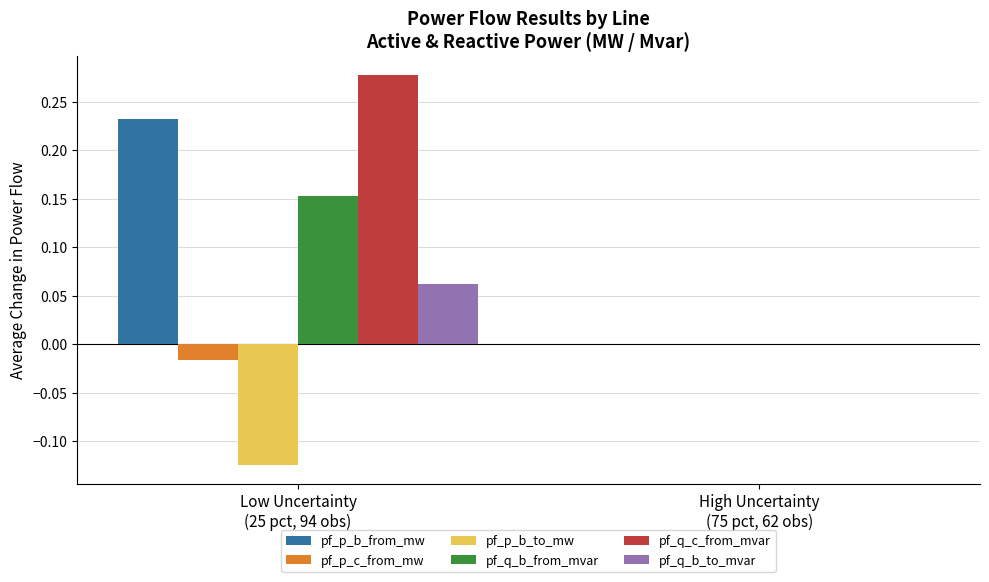

At which label is pf_q_b_to_mvar closest to 0?

High Uncertainty
(75 pct, 62 obs)